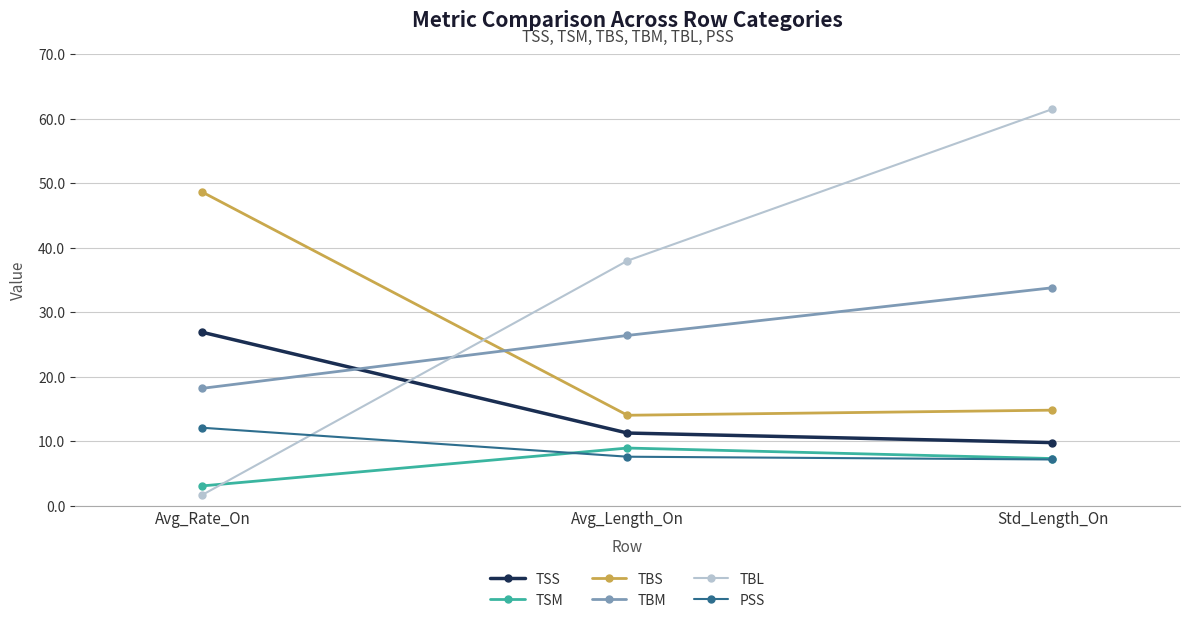

At which category does the chart reach its minimum across all series?

Avg_Rate_On